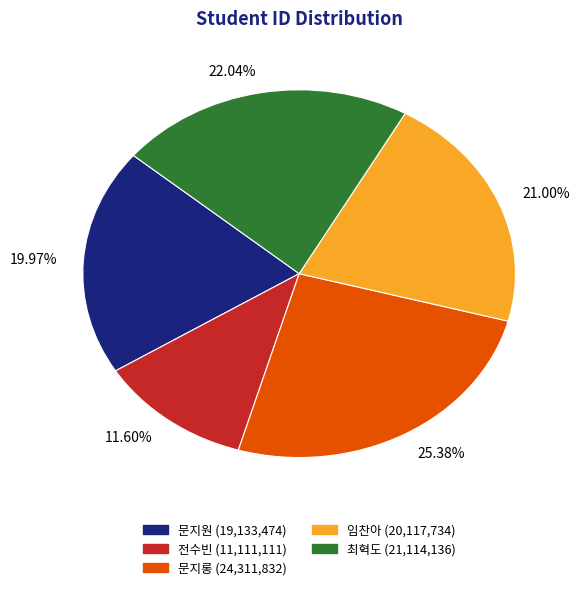

Approximately how many times larger is the value at 임찬아 compared to 문지원?

1.1